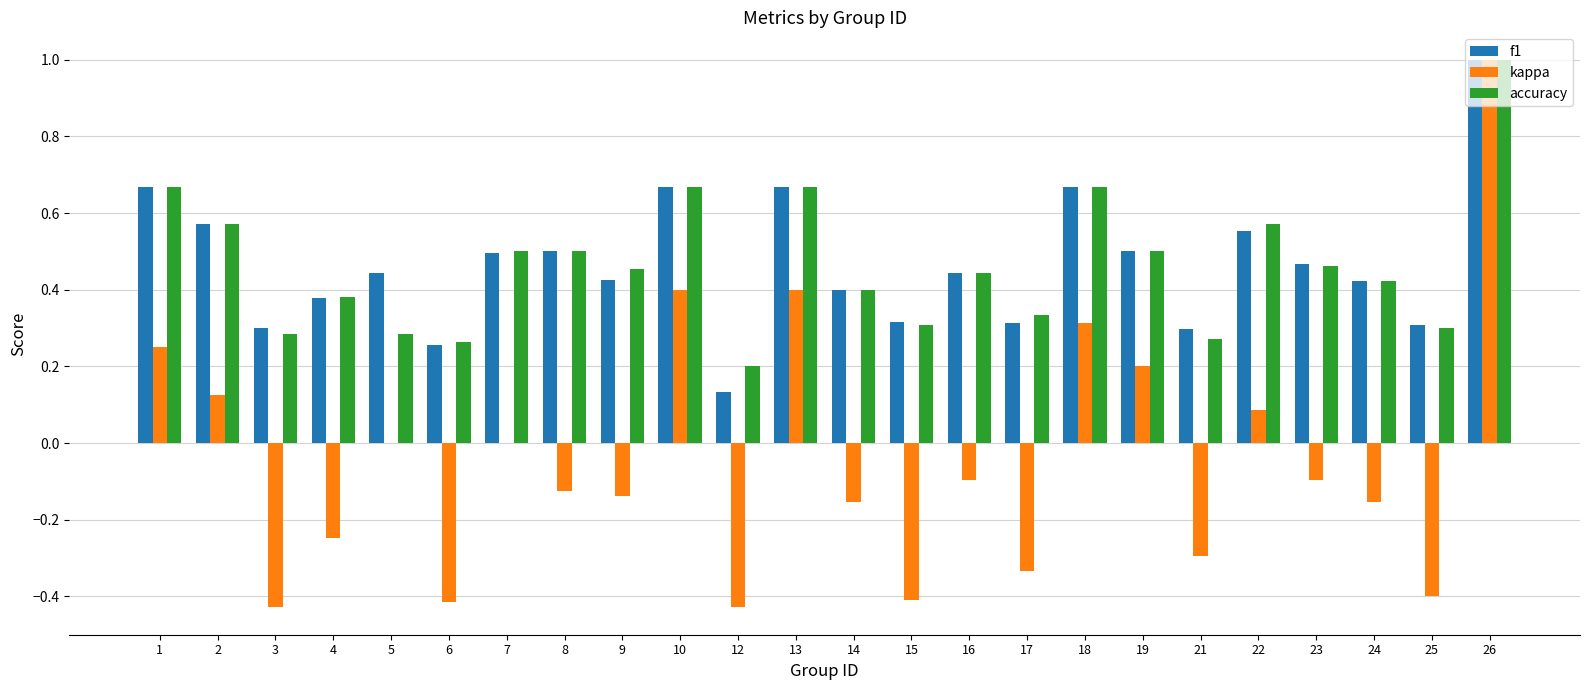

What is the sum of the f1 values at 17 and 5?

0.8